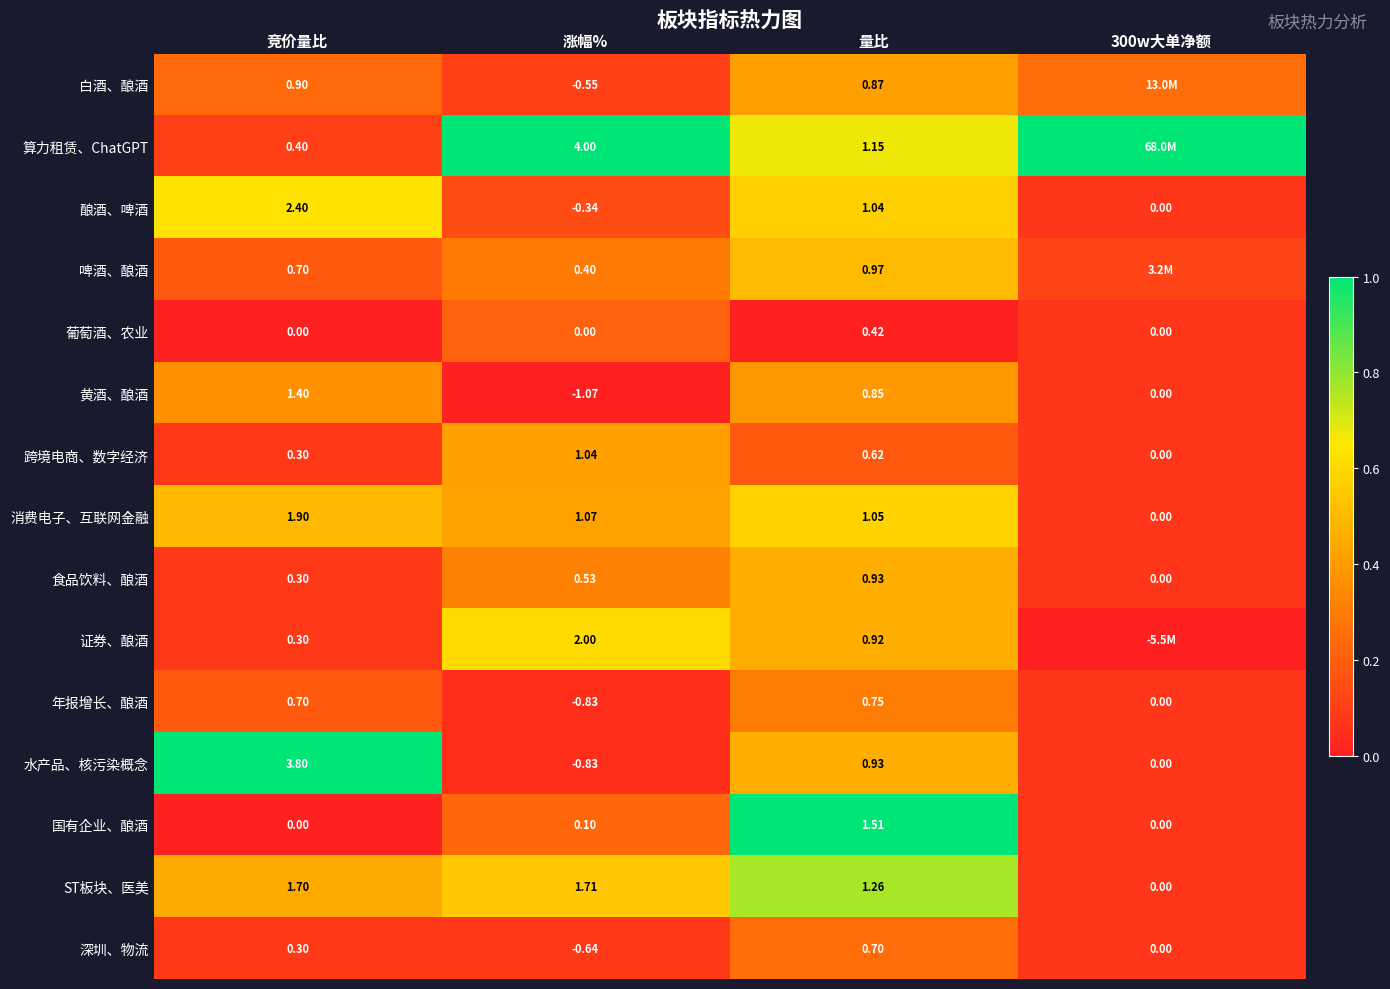

Between 竞价量比 and 涨幅%, which series saw the biggest shift?

水产品、核污染概念